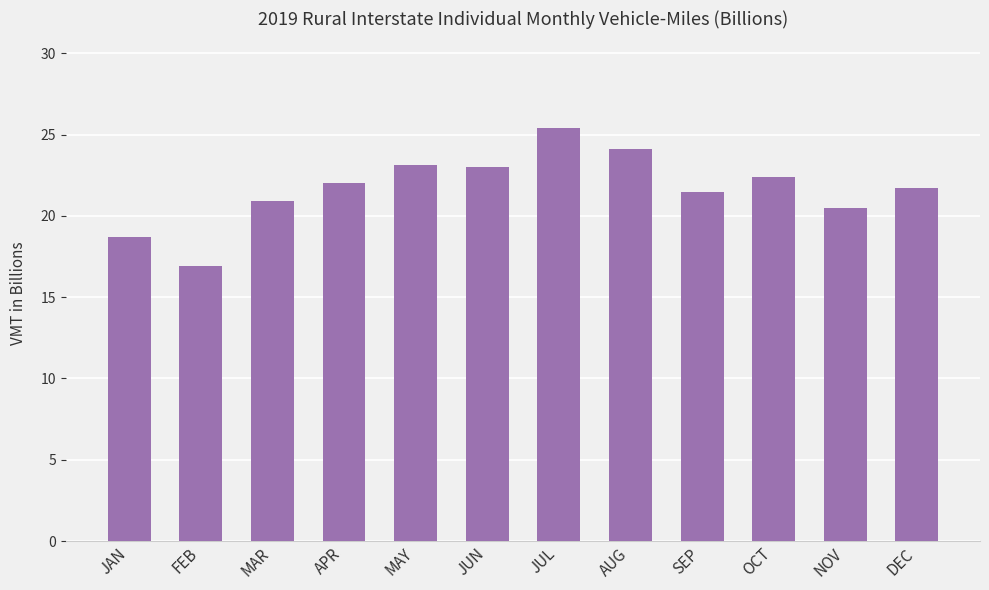

At which category does the chart reach its minimum across all series?

FEB